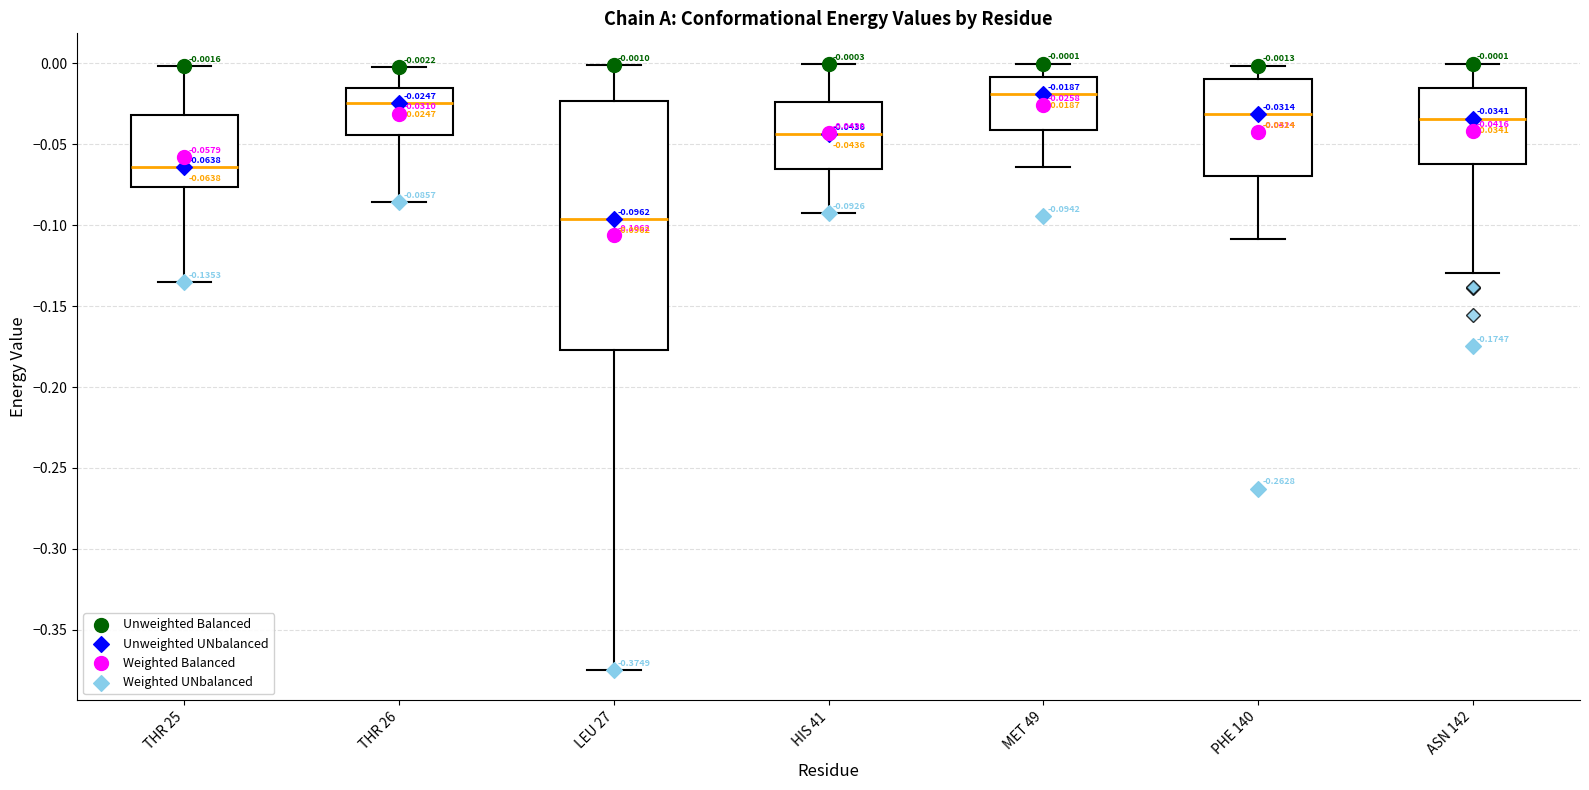

Which box is the tallest, from its lower edge to its upper edge?

LEU 27